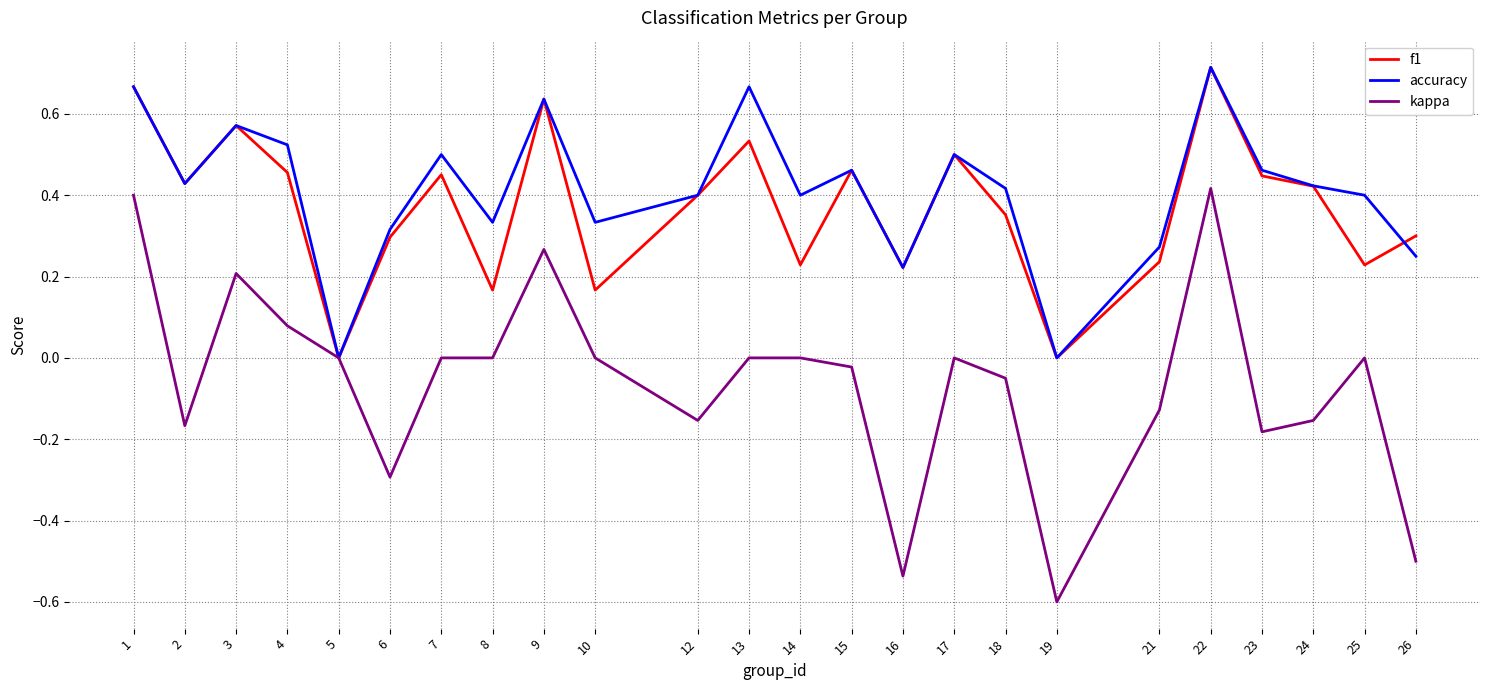

Which series changed the most between 19 and 21?

kappa